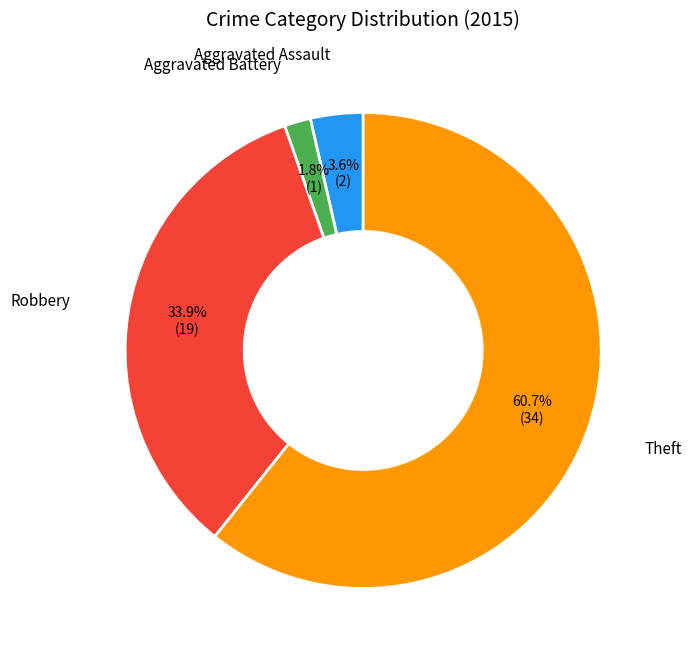

What portion of the pie excludes Theft?

39.3%